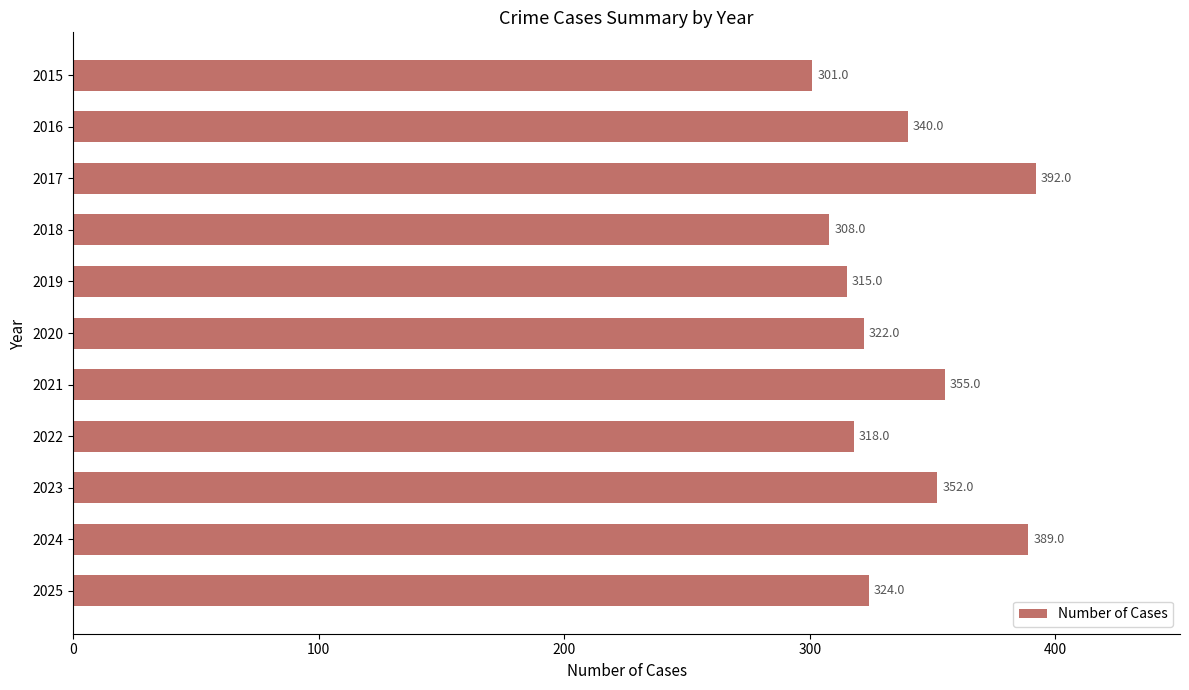

Rank the categories by value from highest to lowest.

2017, 2024, 2021, 2023, 2016, 2025, 2020, 2022, 2019, 2018, 2015